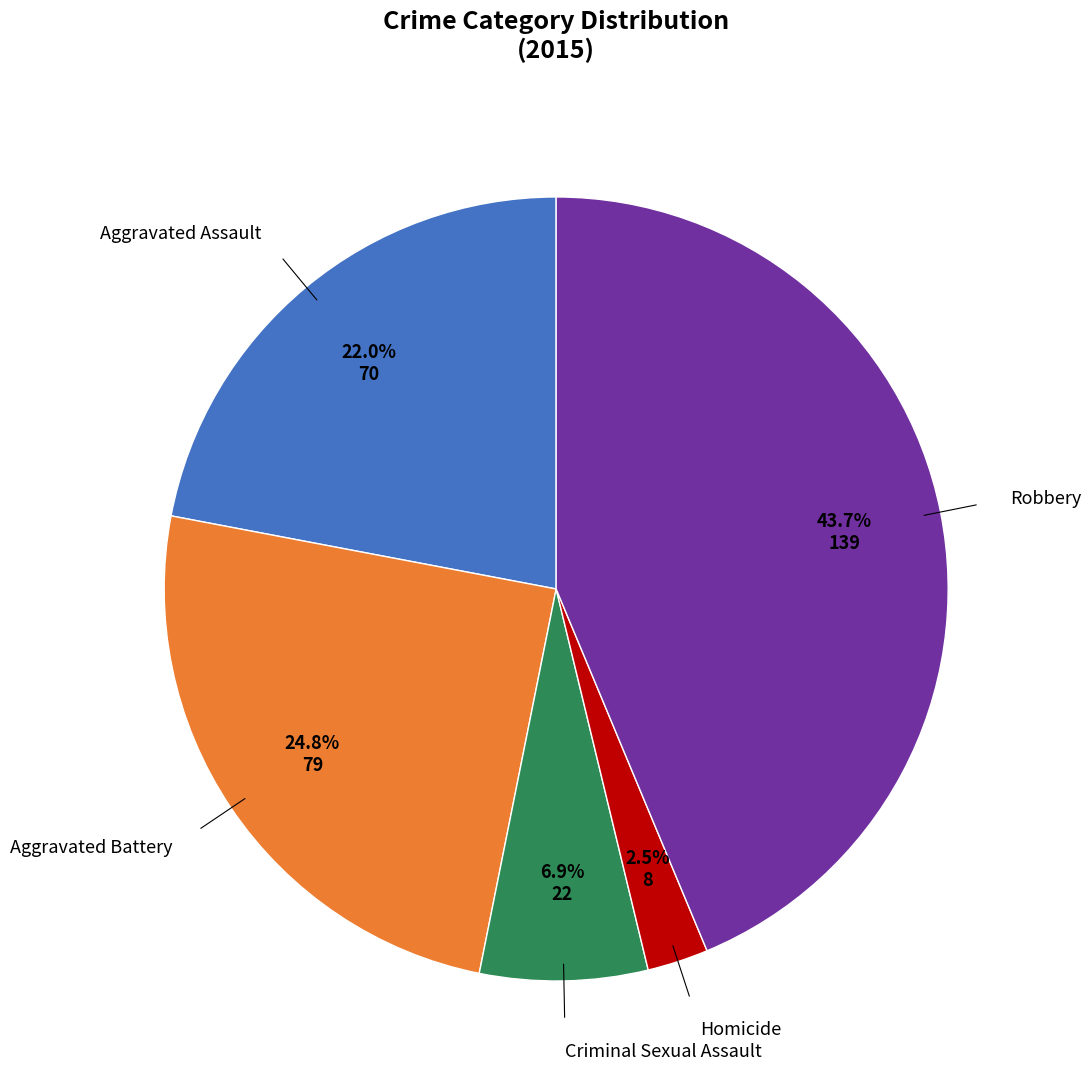

Which has a higher value, Homicide or Robbery?

Robbery